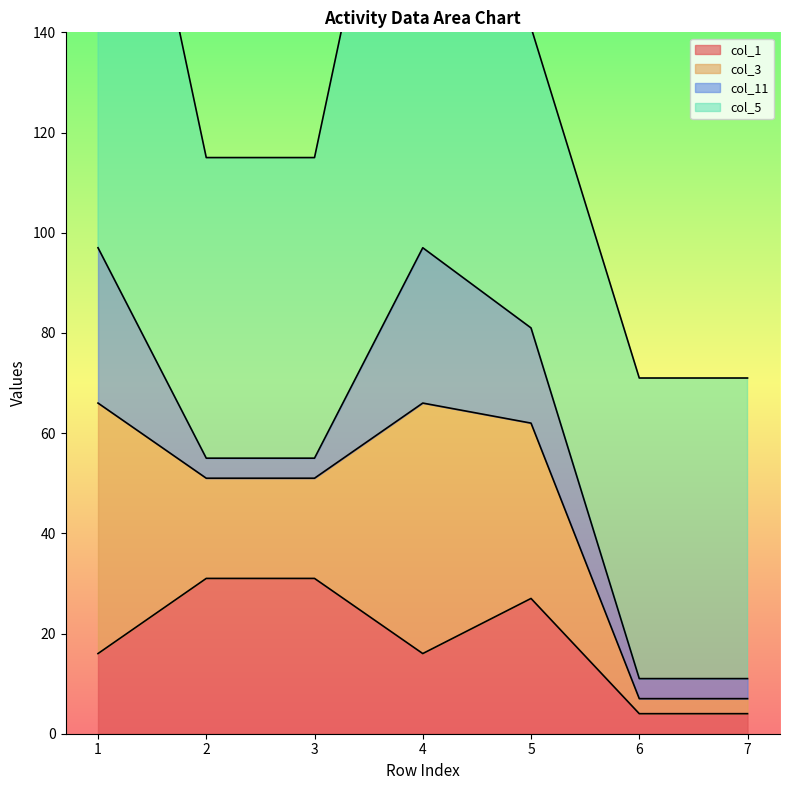

True or false: col_1 has a value of 15 at 5.

False